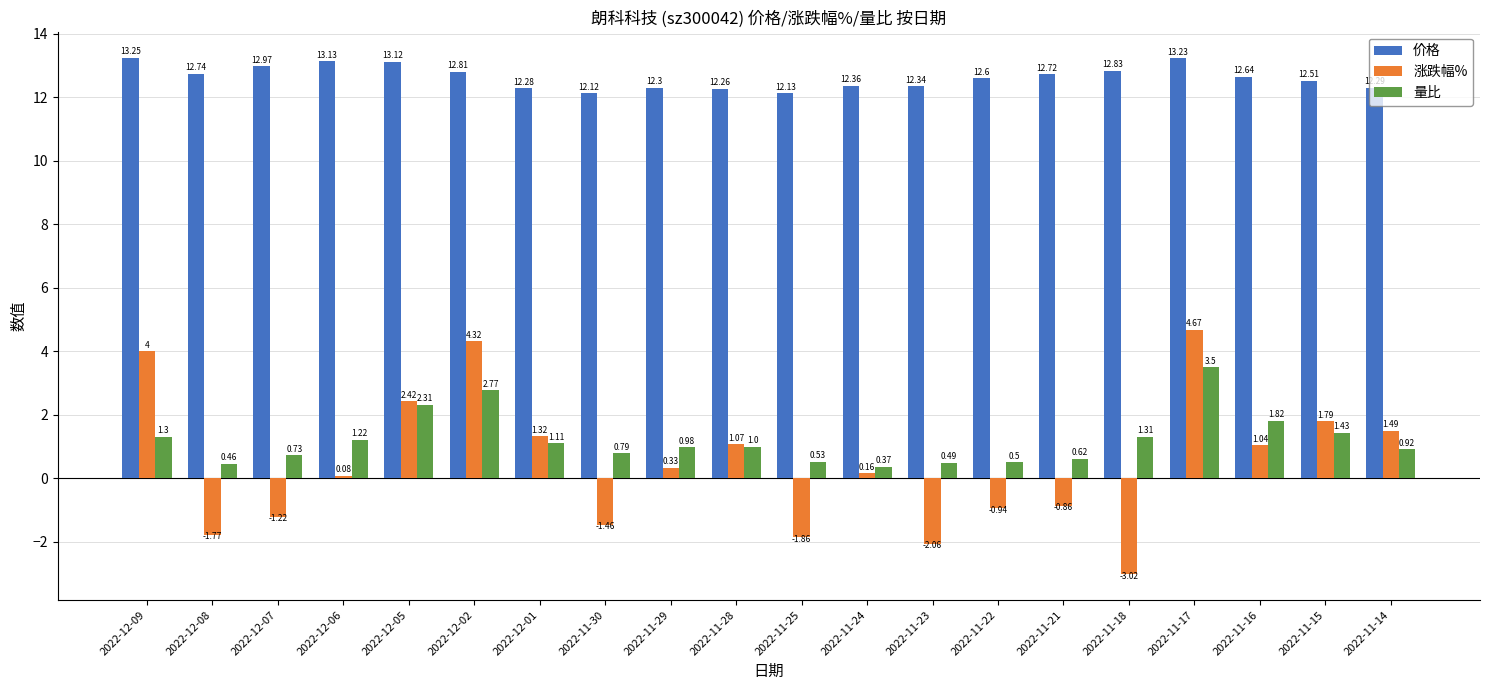

The 量比 series shows 2.3 at 2022-12-05. True or false?

True